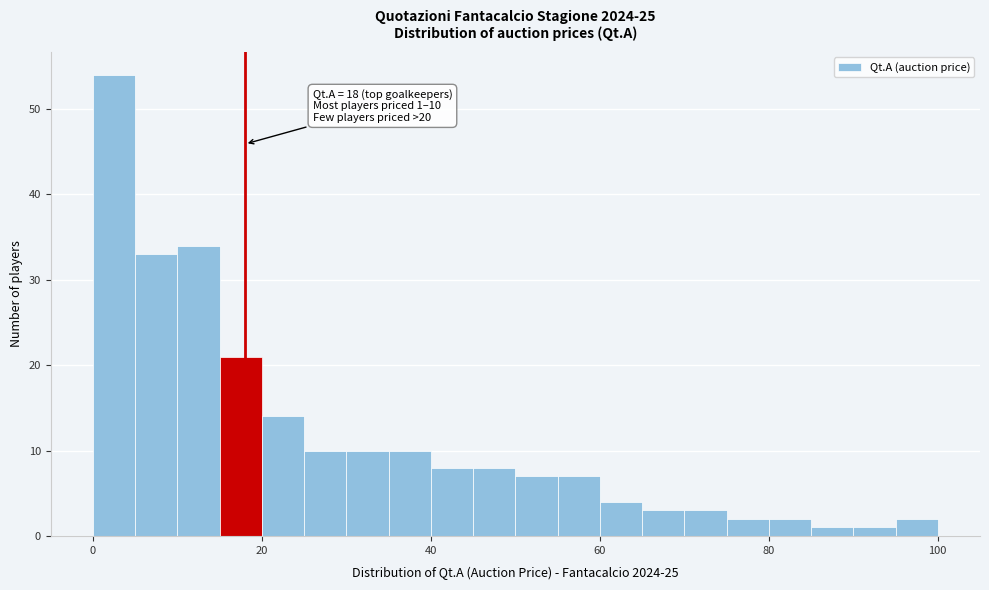

Around what value on the x-axis is the tallest bar? Give the approximate position of its centre, as read against the axis.

2